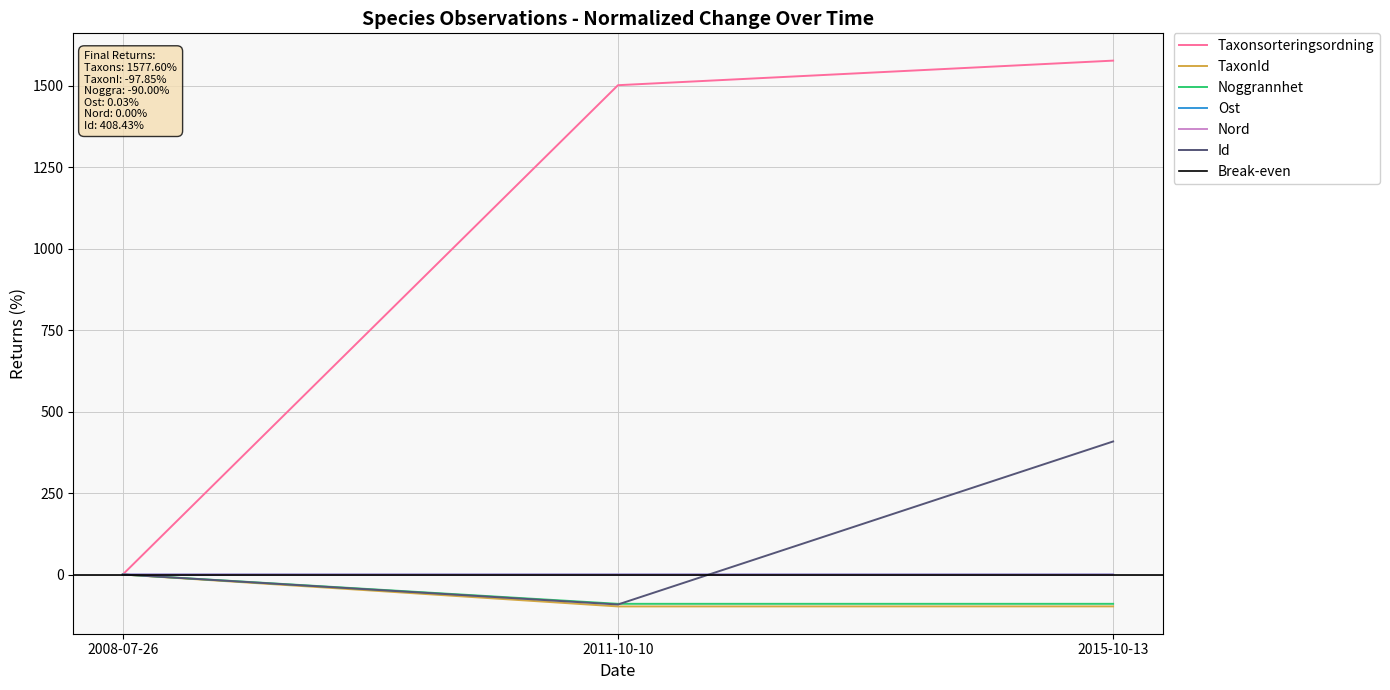

How many lines are shown in the chart?

6